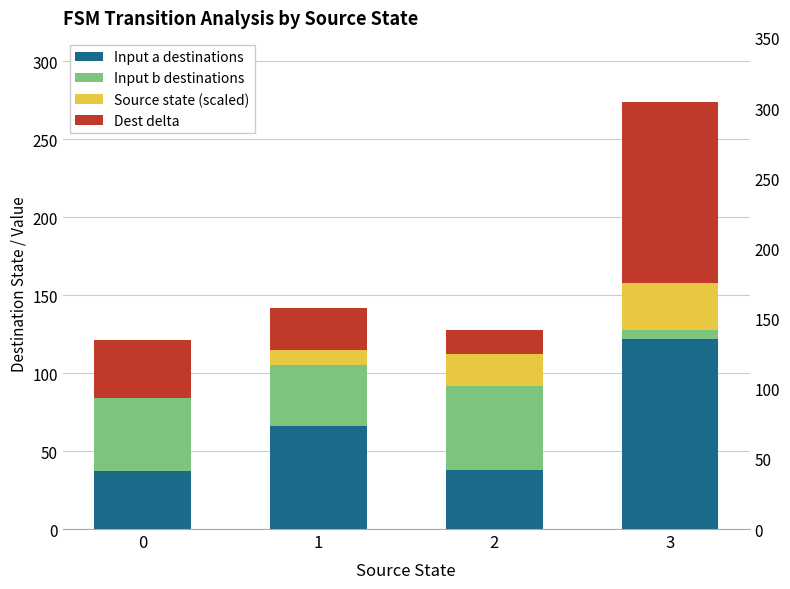

Reading left to right, what are all the values shown in this chart?

Input a destinations: 0=37	1=66	2=38	3=122
Input b destinations: 0=47	1=39	2=54	3=6
Source state (scaled): 0=0	1=10	2=20	3=30
Dest delta: 0=37	1=27	2=16	3=116